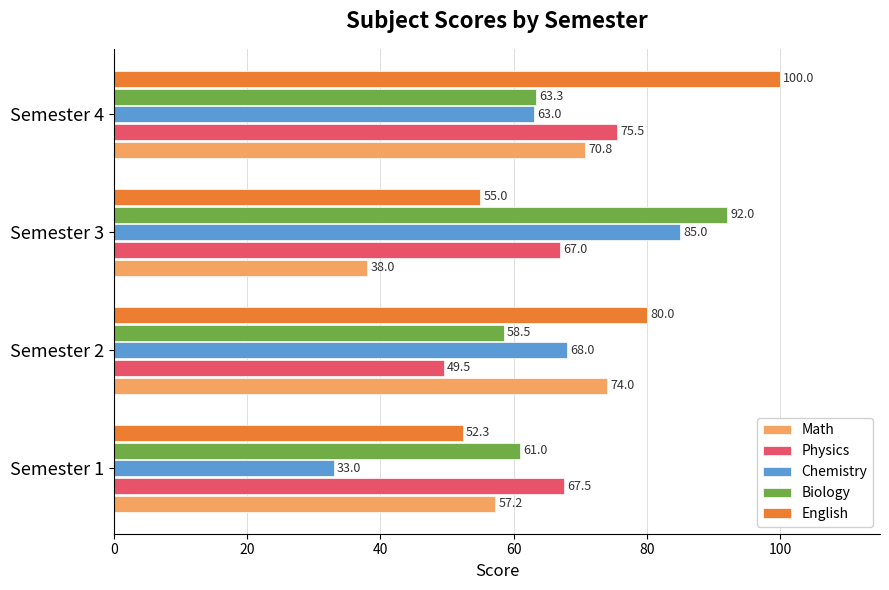

What is the sum of all English values?

287.3